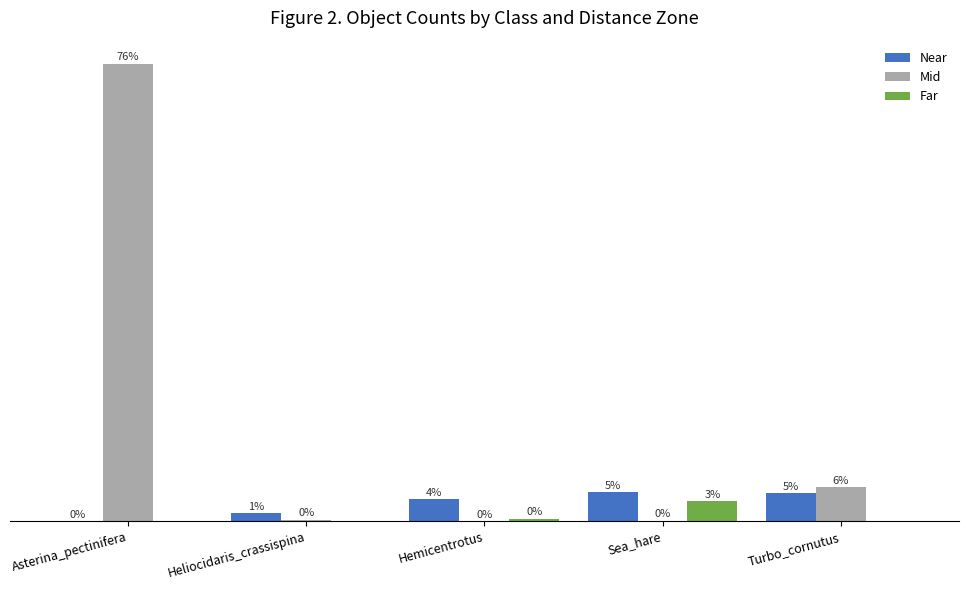

At which label does Mid first exceed 18?

Asterina_pectinifera